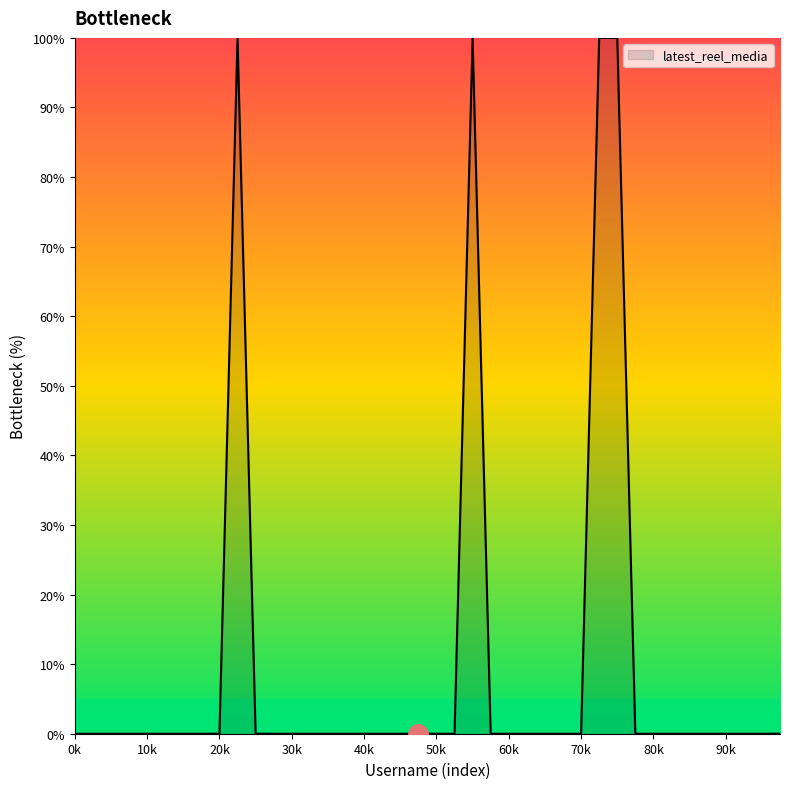

What is the maximum value shown in the chart?

100.0